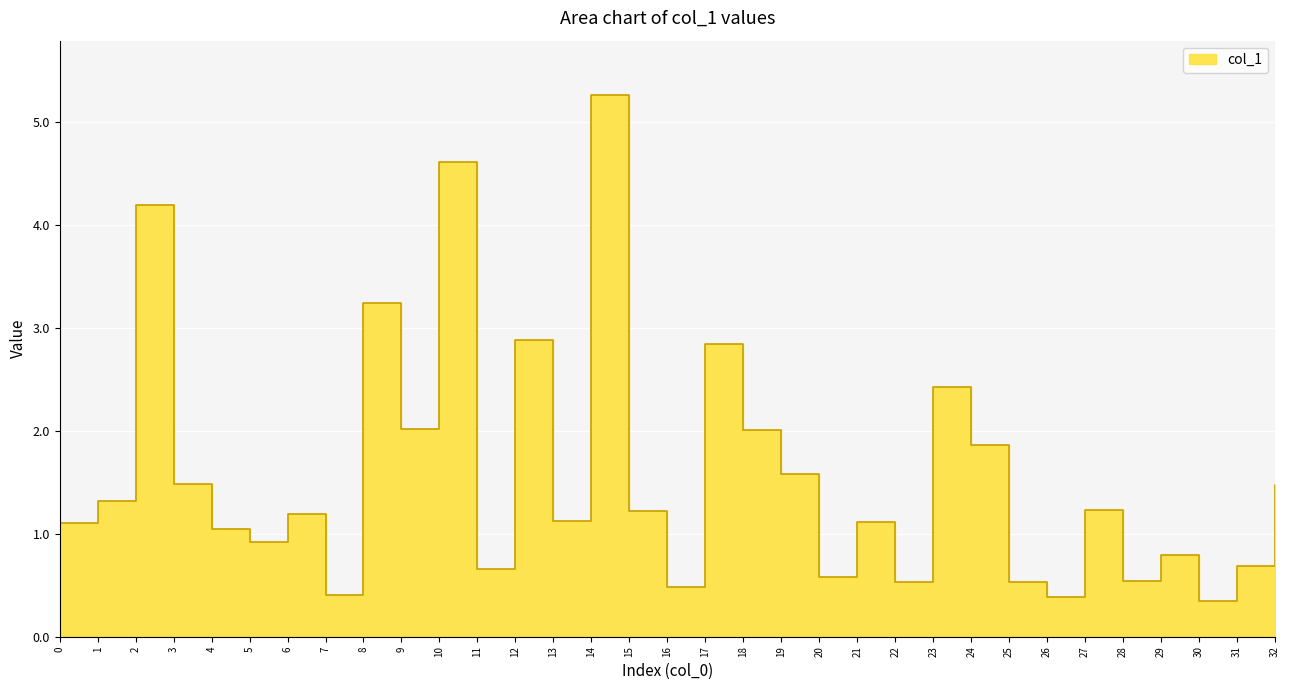

What is the difference between the values at 12 and 7?

2.5